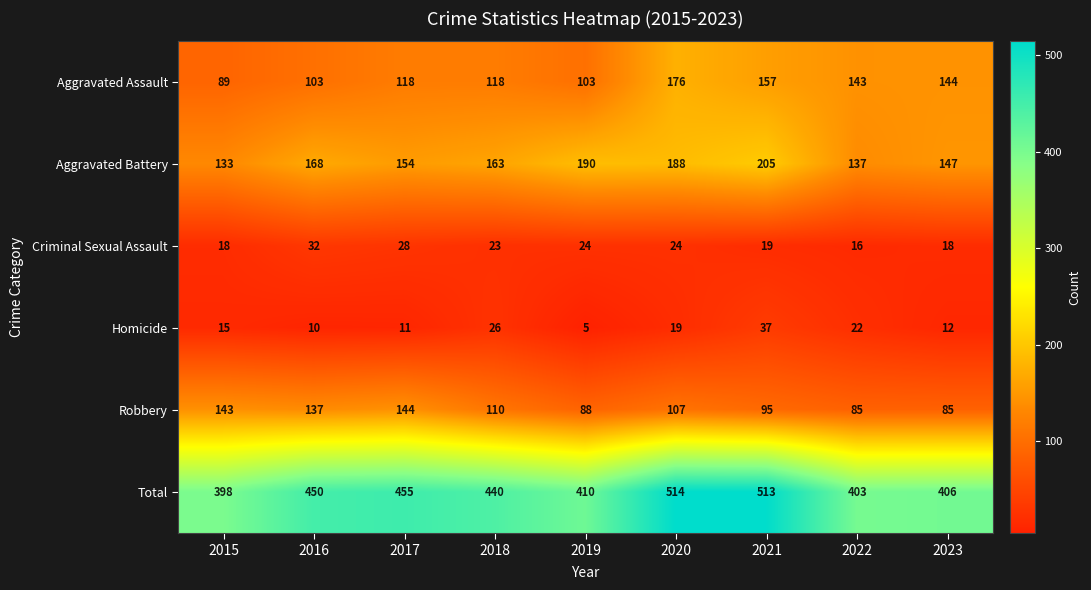

What is the difference between the maximum and second lowest values in the Aggravated Battery series?

68